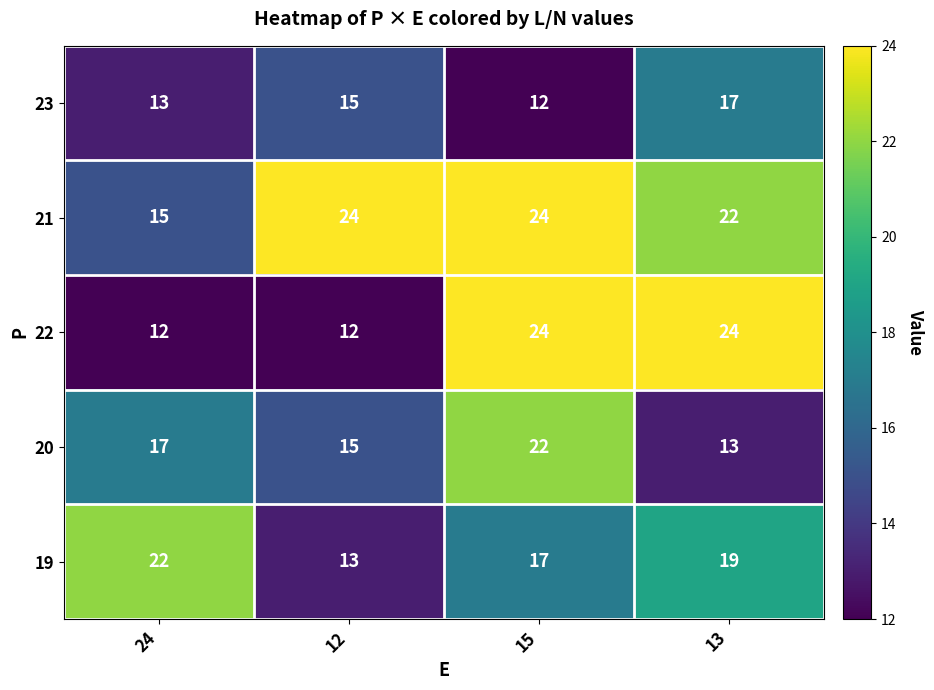

Reading left to right, list all the values displayed in this chart.

23: 24=13	12=15	15=12	13=17
21: 24=15	12=24	15=24	13=22
22: 24=12	12=12	15=24	13=24
20: 24=17	12=15	15=22	13=13
19: 24=22	12=13	15=17	13=19